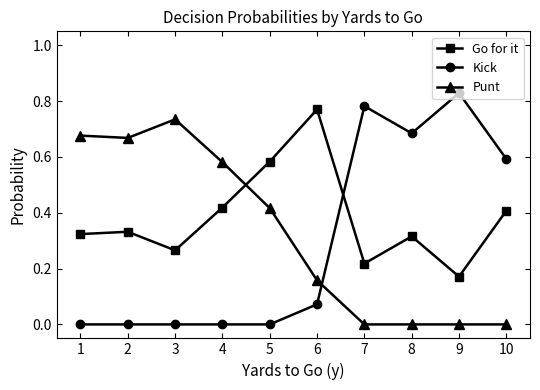

At which label is Go for it closest to 0?

9